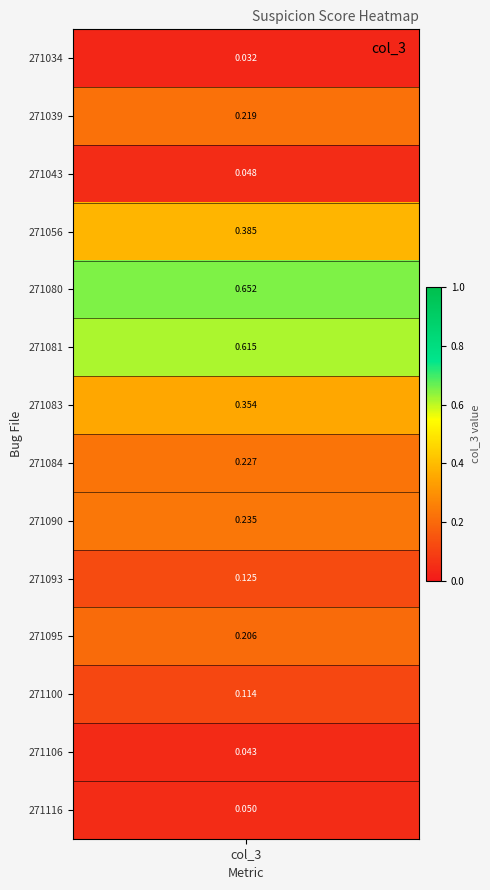

List the labels in order of value, smallest first.

0, 12, 2, 13, 11, 9, 10, 1, 7, 8, 6, 3, 5, 4